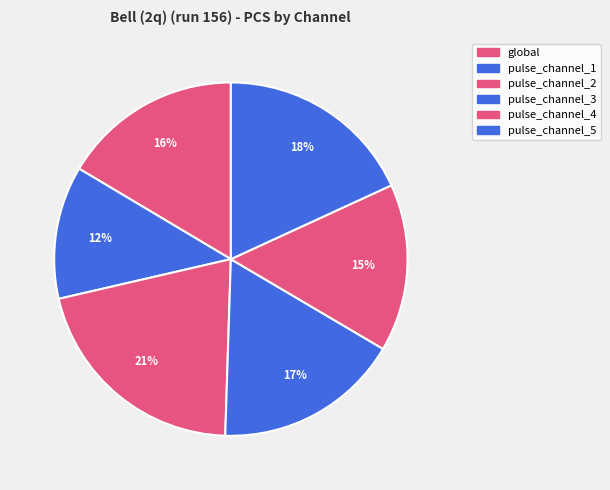

Is there a majority slice in this chart?

No